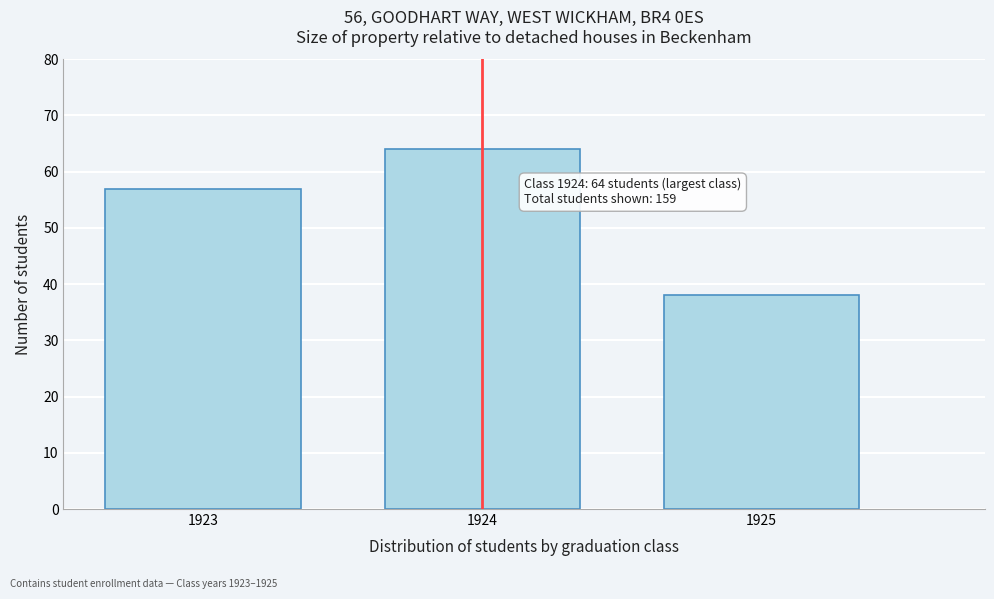

Reading left to right, list all the values displayed in this chart.

57	64	38